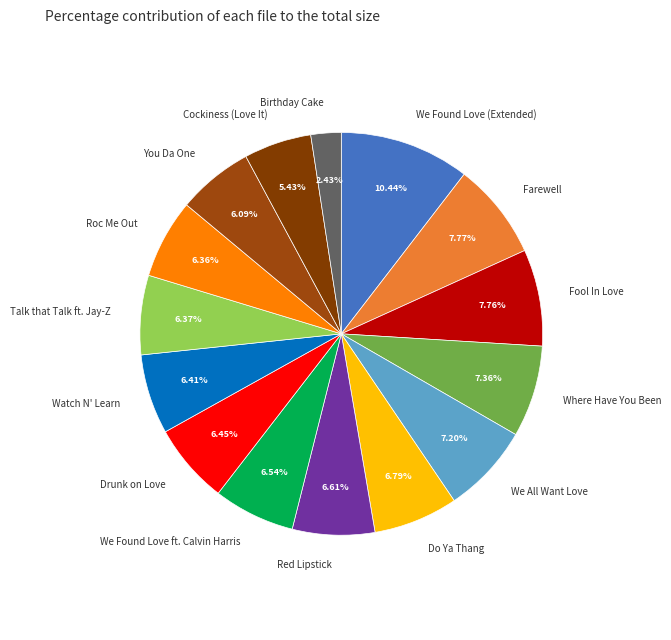

Between We Found Love ft. Calvin Harris and Birthday Cake, which is larger?

We Found Love ft. Calvin Harris